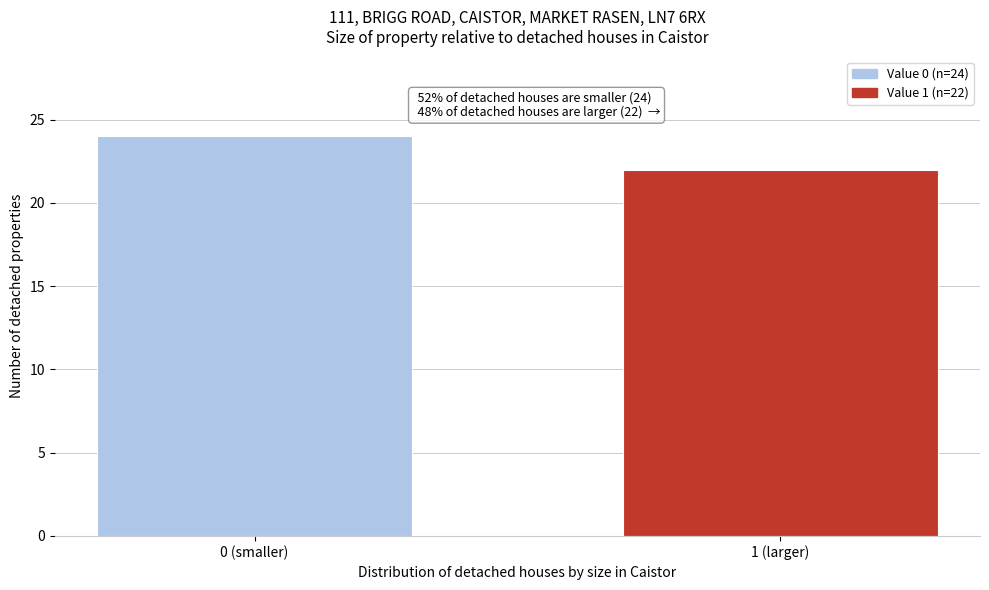

Reading left to right, transcribe all the data shown in this chart.

0 (smaller)=24	1 (larger)=22